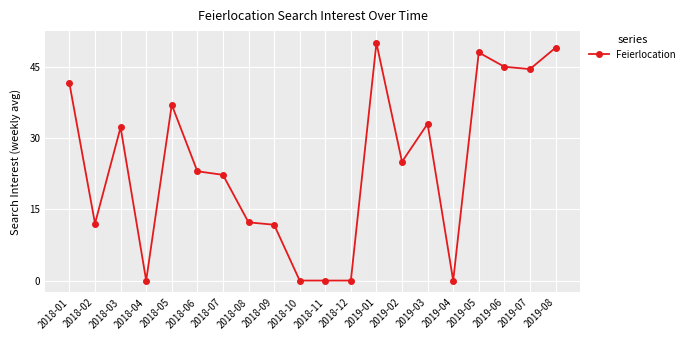

True or false: the data shows 0.0 at 2018-10.

True